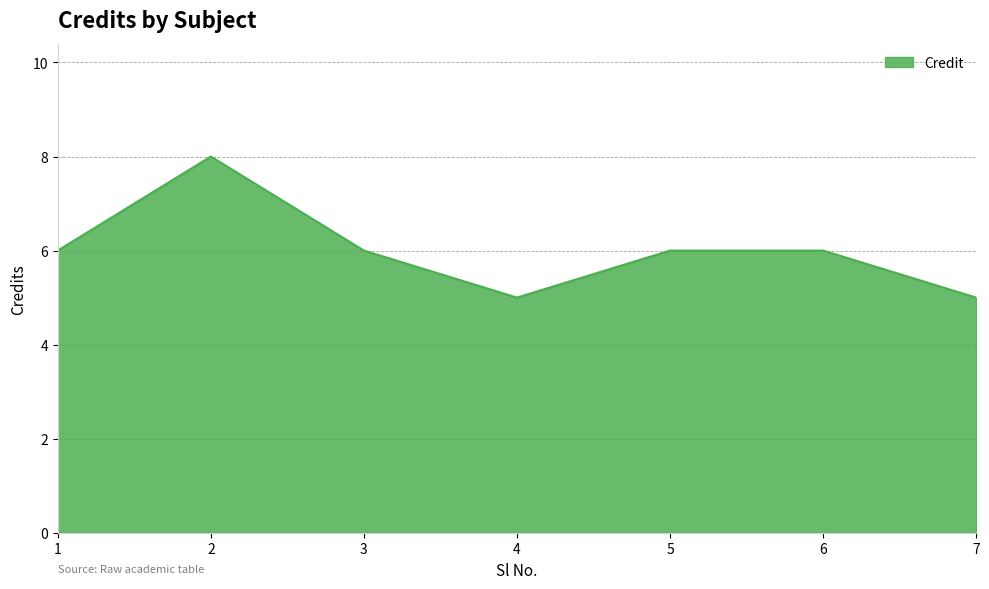

Which has a higher value, 4 or 5?

5